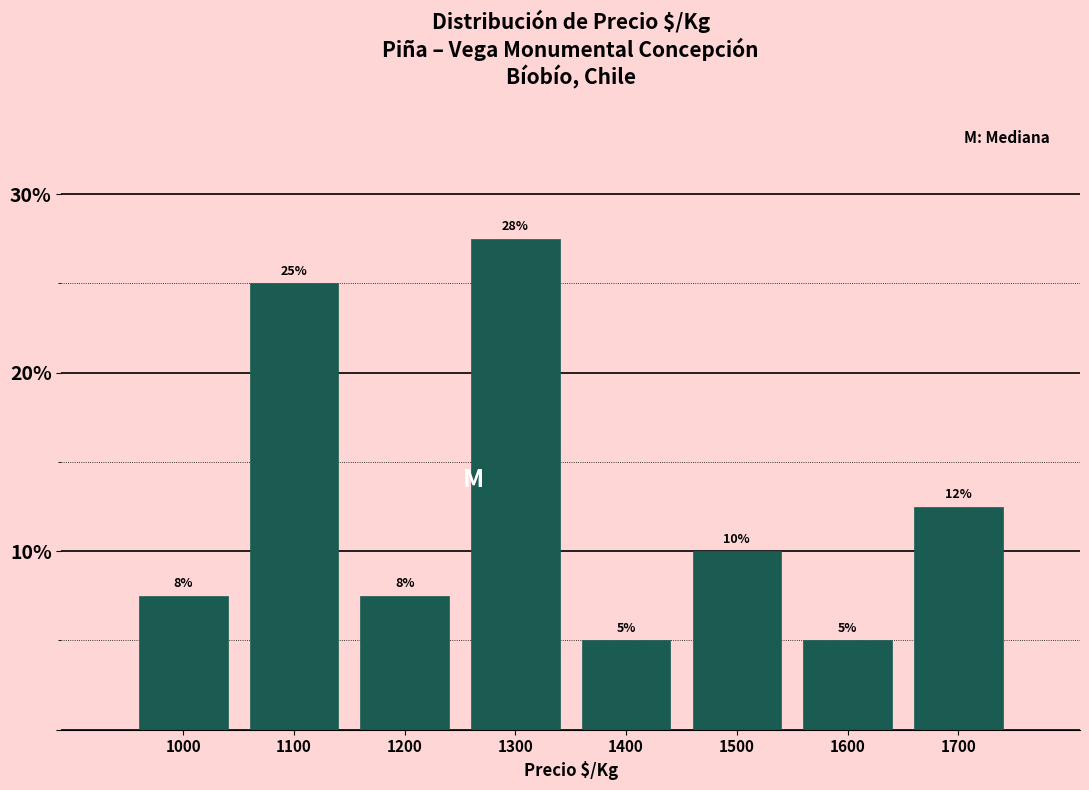

What is the value of the 4th bar from the left?

27.5